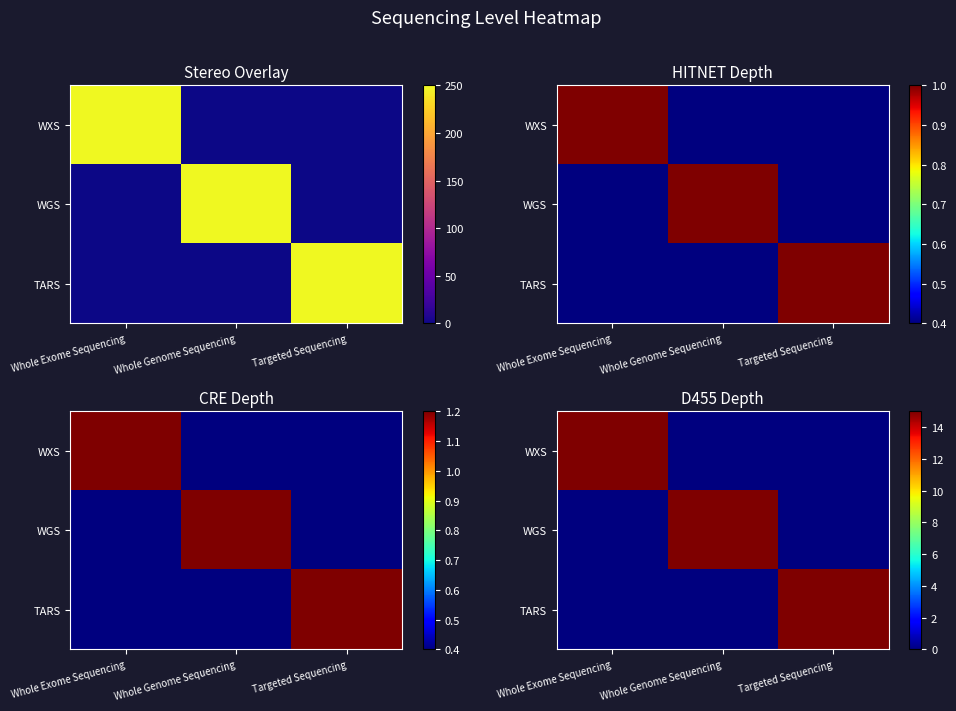

How many series are shown in this chart?

3